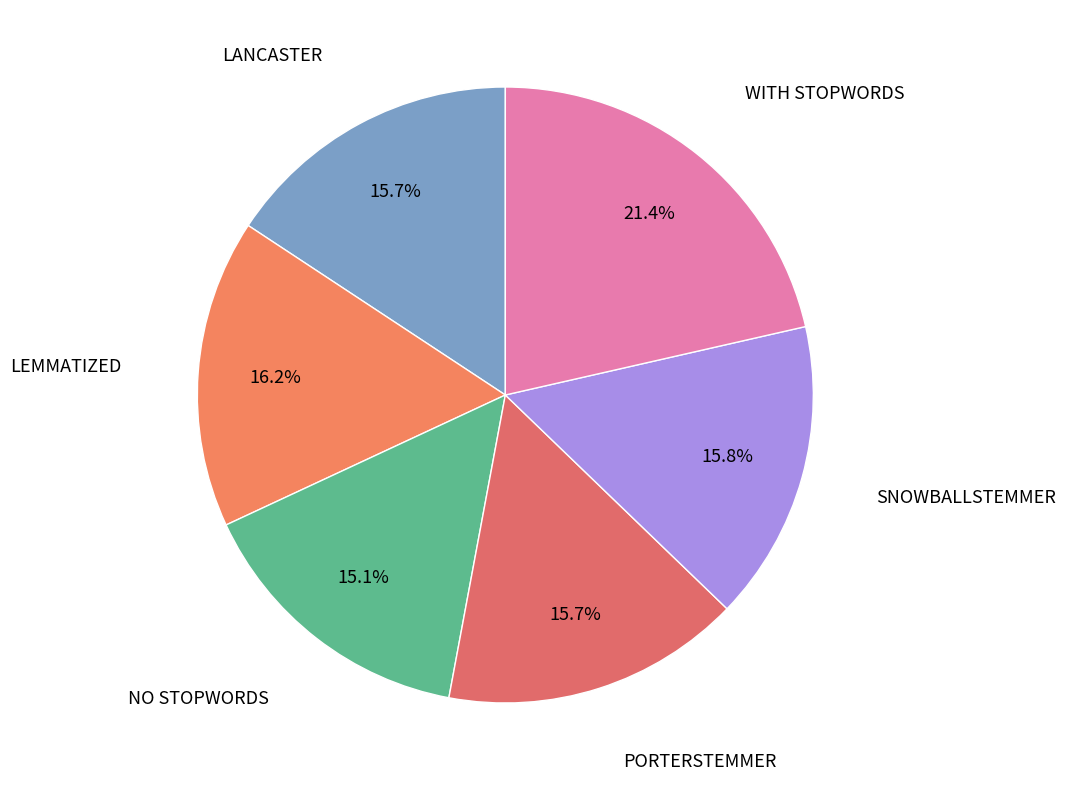

To the nearest percent, what portion does PORTERSTEMMER represent?

16%